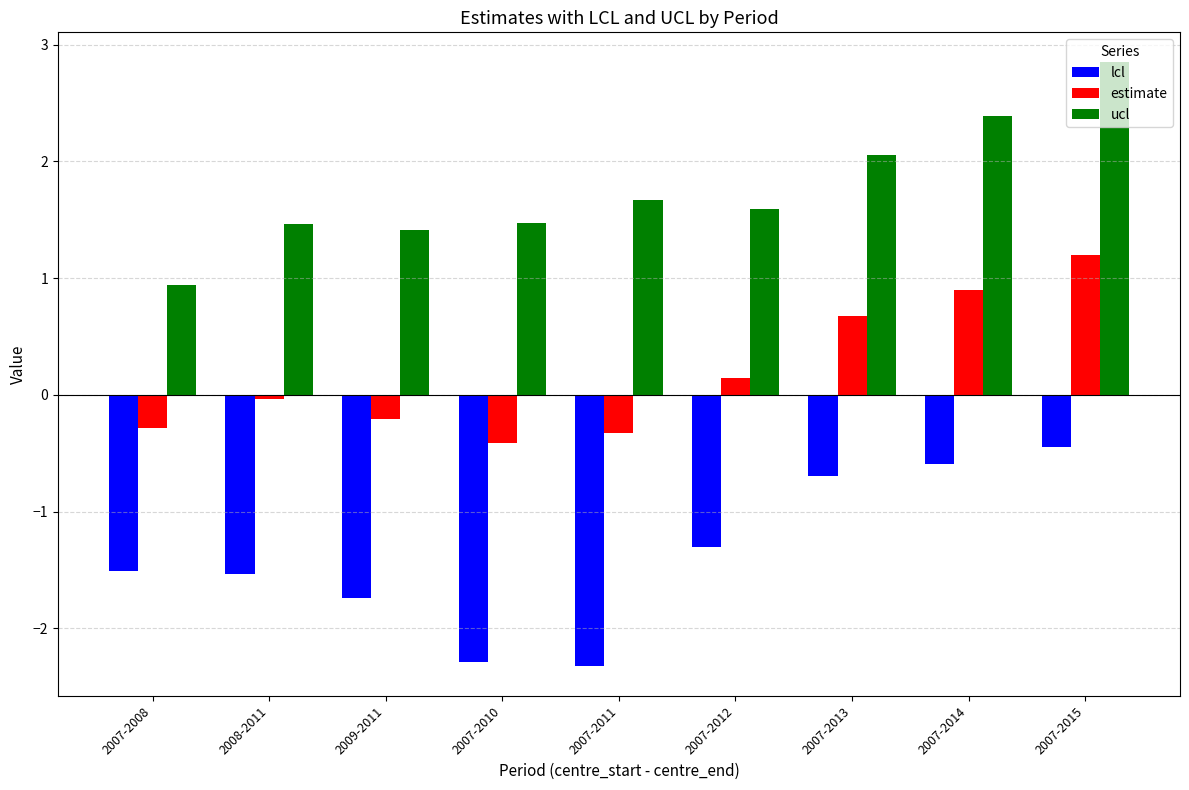

Which series has the largest total across all categories?

ucl